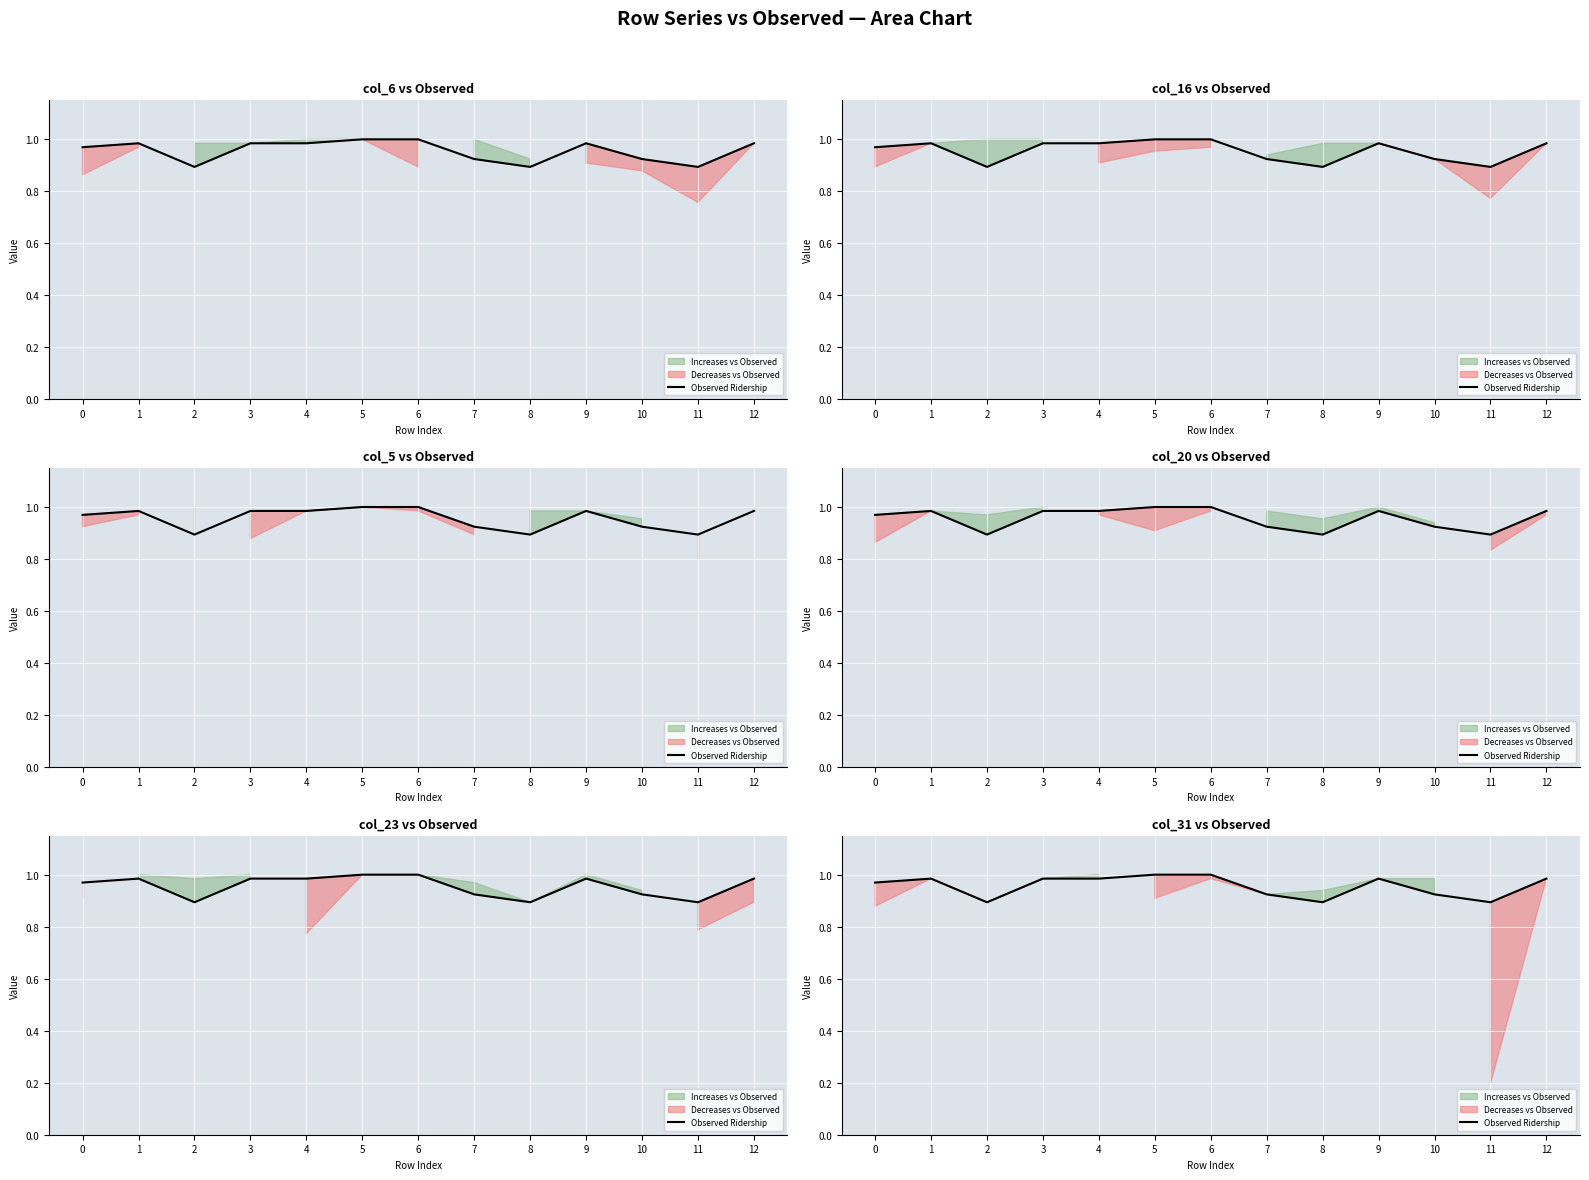

How many points are higher than both their immediate neighbors (excluding endpoints)?

2